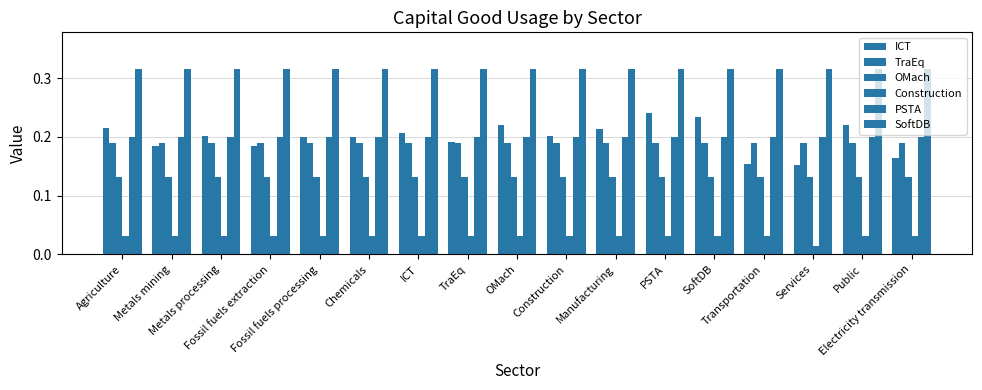

What is the spread (max minus min) of values at Agriculture?

0.3